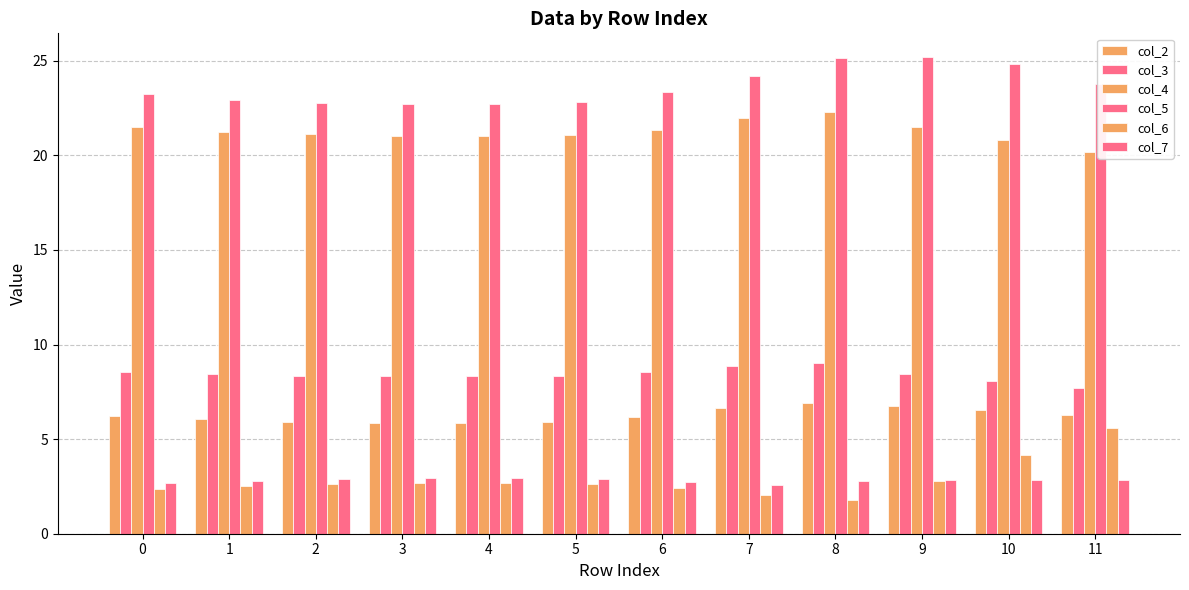

Which category has the lowest value in the col_3 series?

11